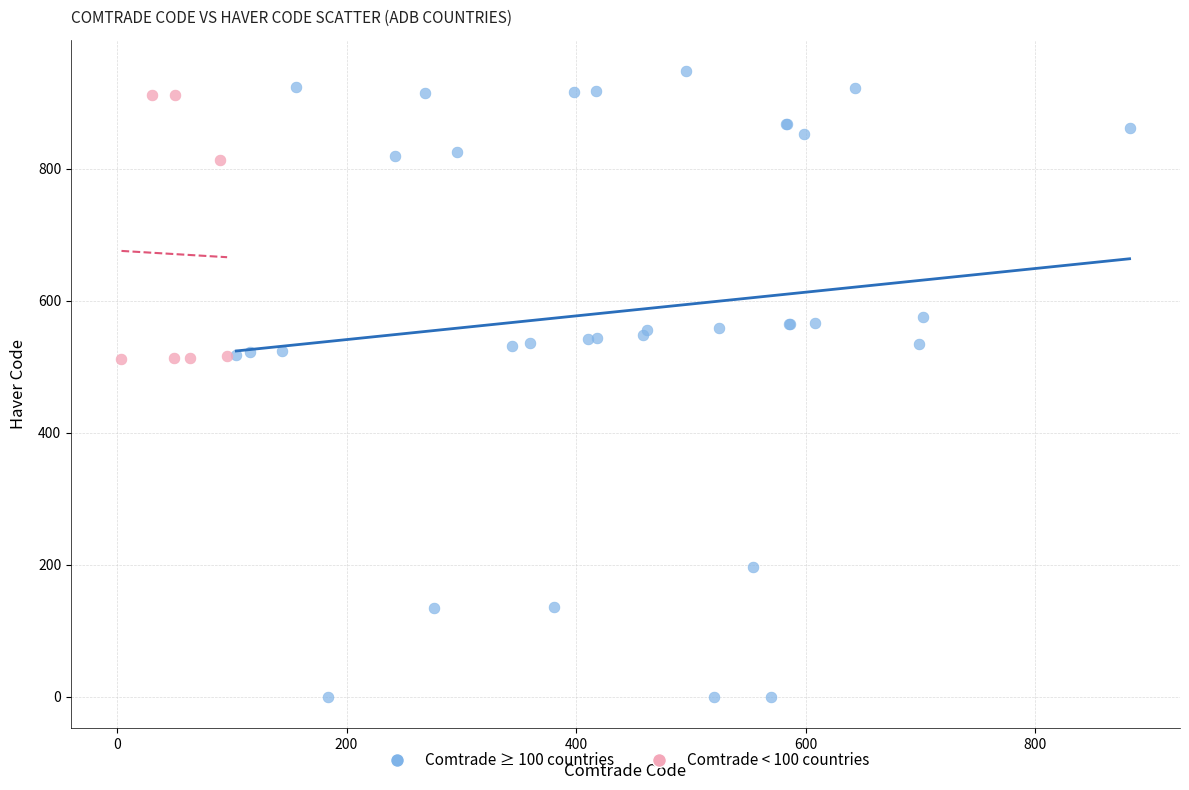

Which series reaches the minimum Y coordinate?

Comtrade ≥ 100 countries